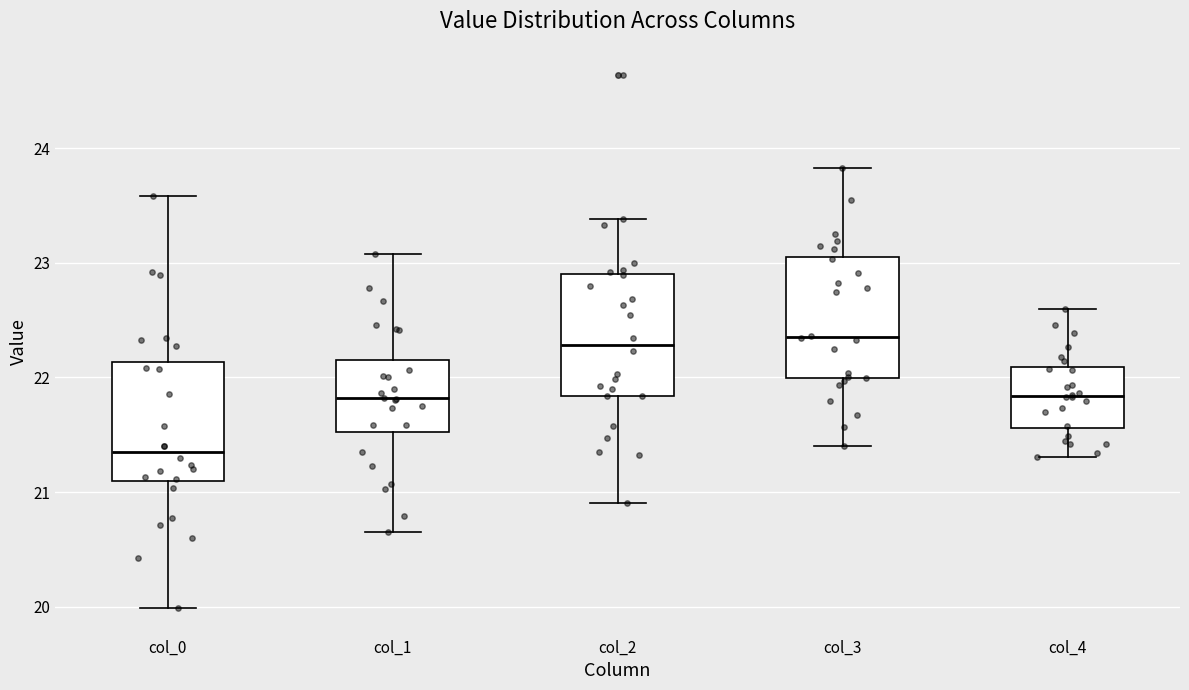

Where is the lower edge of the box for col_4 on the y-axis? The values are not printed on the chart, so give them approximately, as read against the axis.

21.6